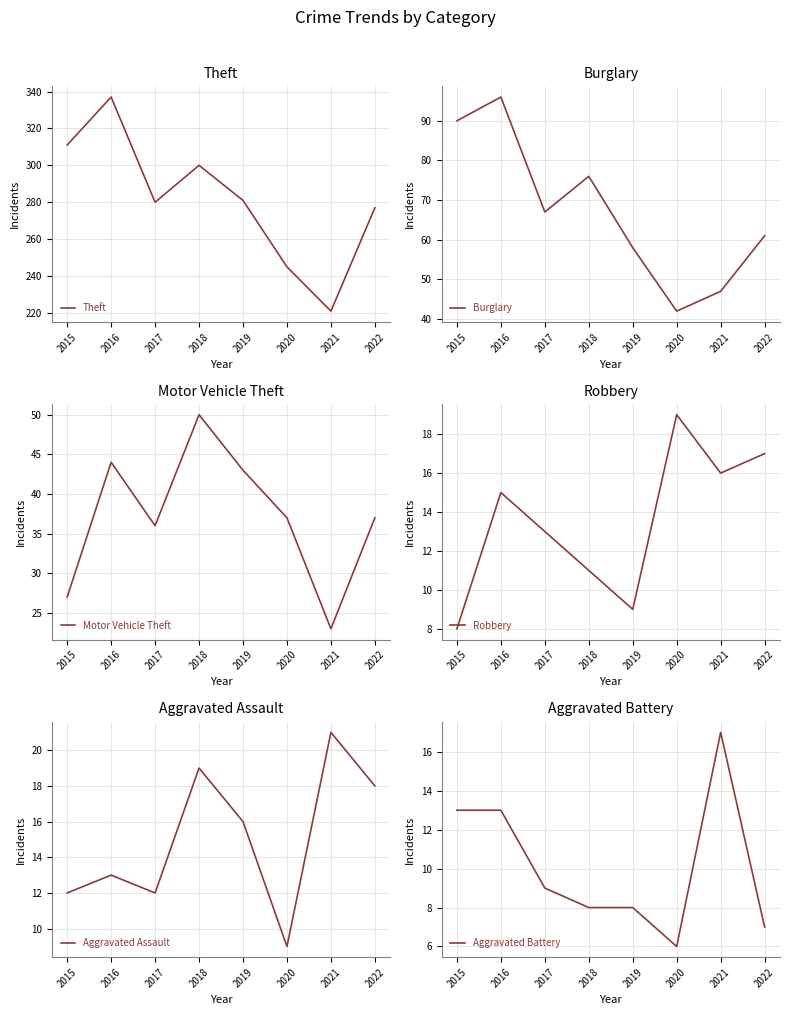

What is the value of the Theft point at the 8th from the left?

277